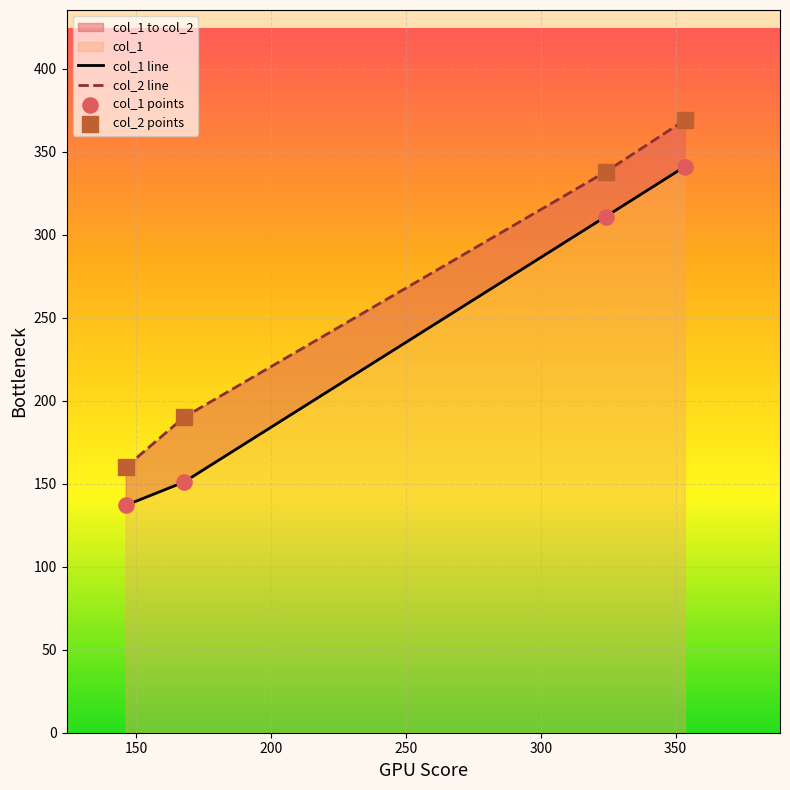

Which series contains the lowest Y value?

col_1